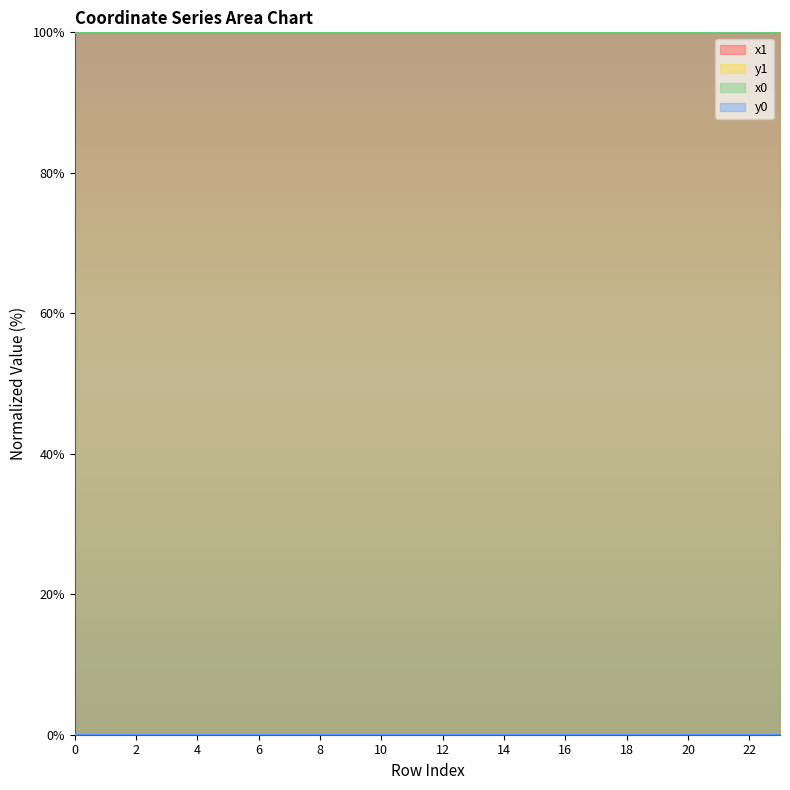

Rank the categories by x1 value from lowest to highest.

23, 19, 16, 18, 13, 22, 6, 7, 10, 3, 4, 12, 15, 17, 8, 1, 21, 0, 20, 9, 2, 5, 11, 14